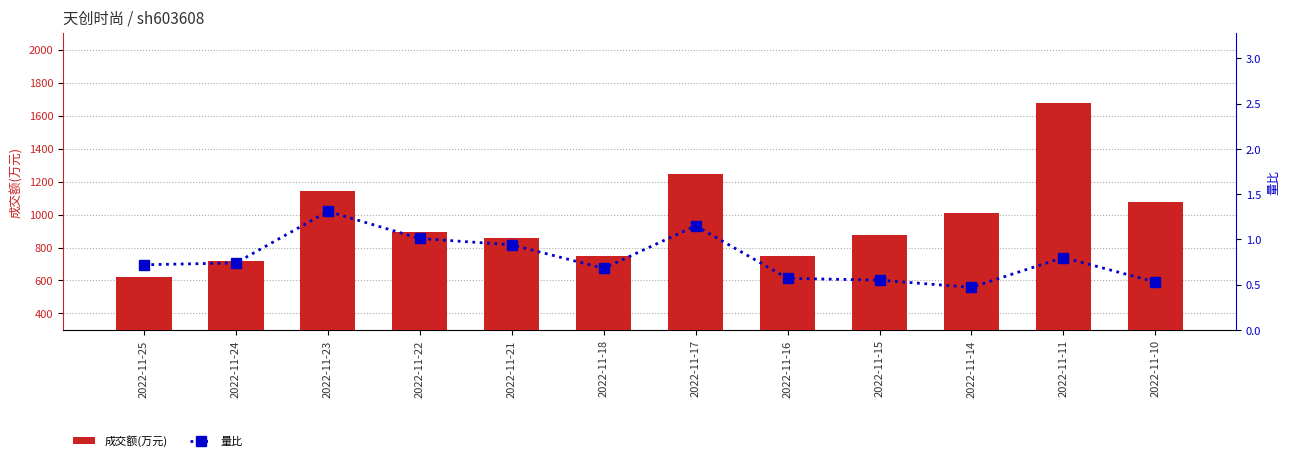

What value does the 成交额(万元) series have at 2022-11-14?

1012